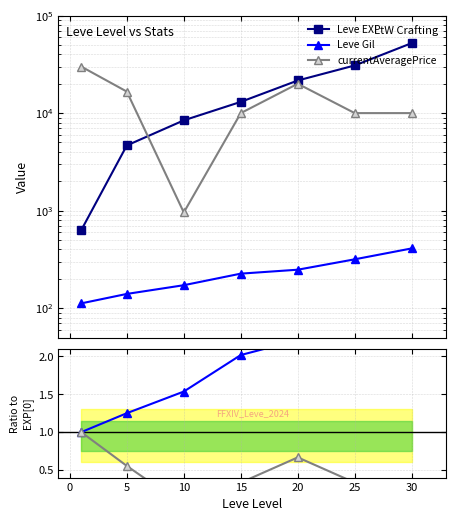

Where is Leve EXP nearest to the value 26425?

25